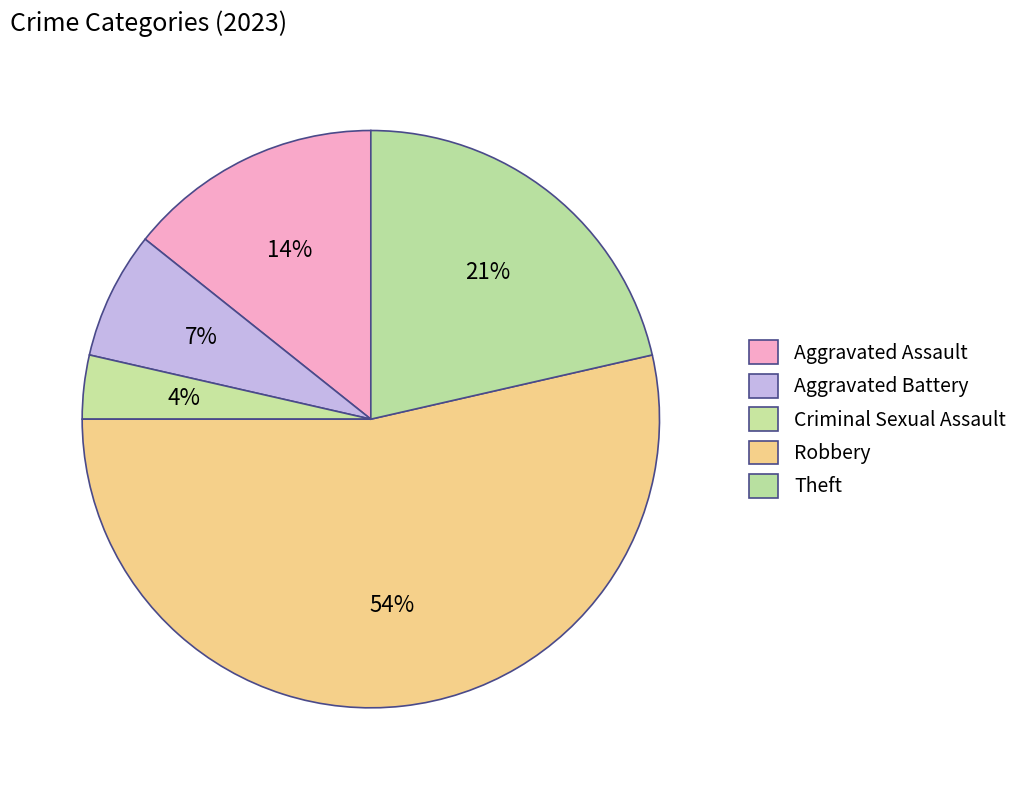

Count the number of slices in the pie.

5